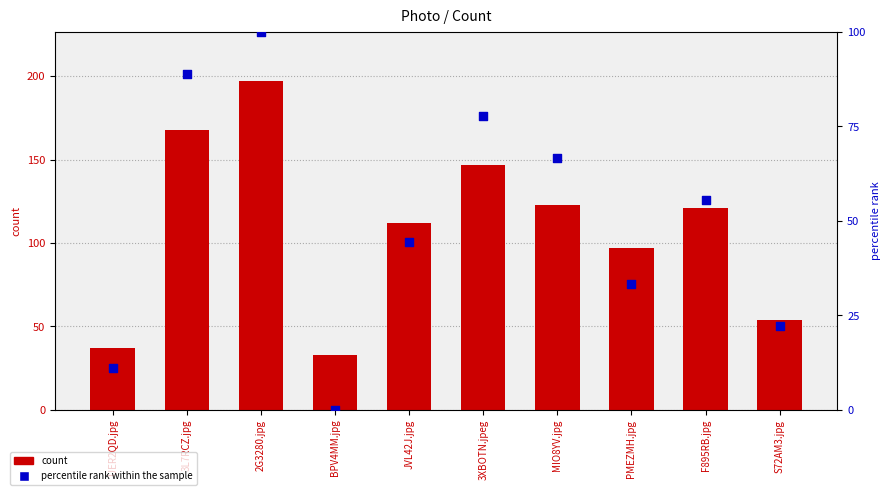

Is the value of count at MIO8YV.jpg greater than the value of percentile rank within the sample at 3L7RCZ.jpg?

Yes